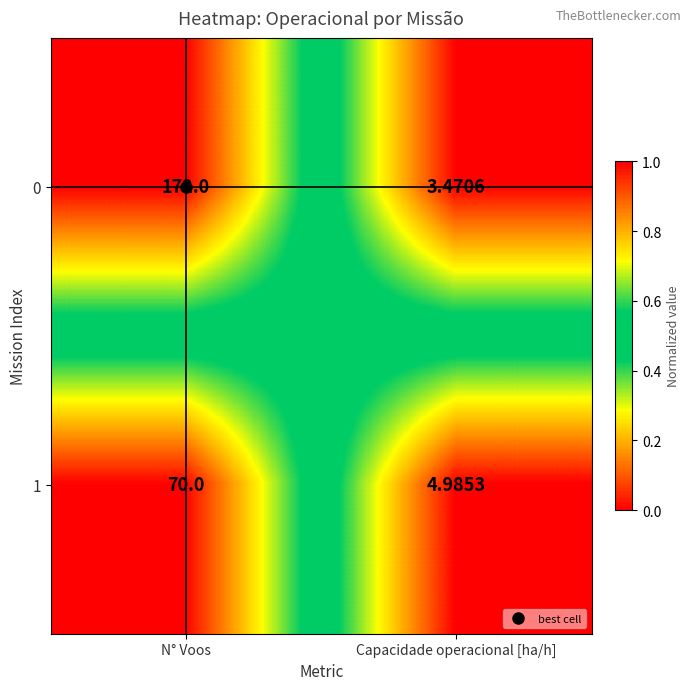

List the labels in order of 1 value, smallest first.

Capacidade operacional [ha/h], N° Voos